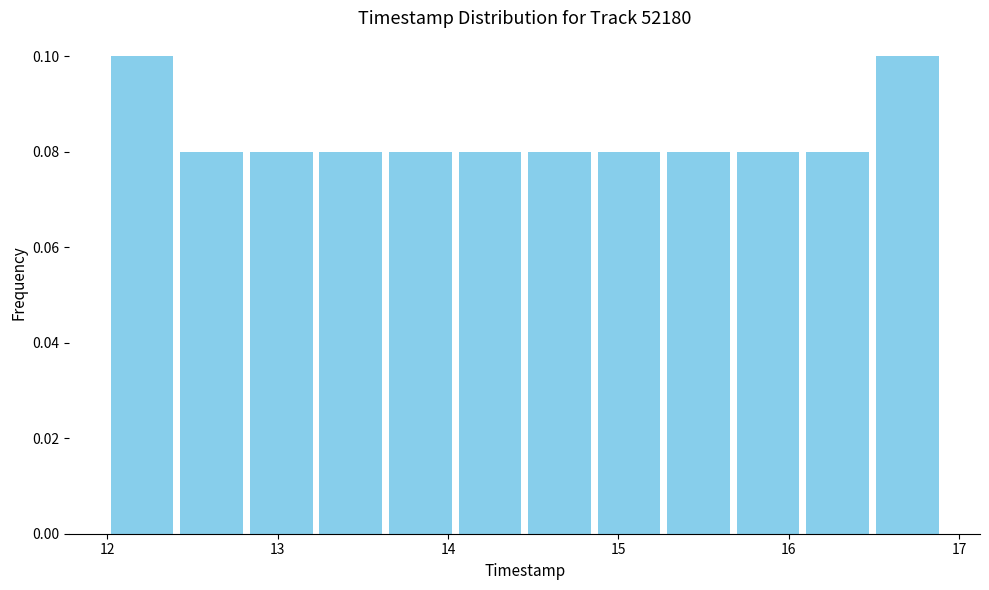

Reading left to right, transcribe this chart: for each bar, give the range it covers on the x-axis and its height. Neither the bar edges nor the heights are printed on the chart, so give them approximately, as read against the axes.

12.0 to 12.4: 0.10
12.4 to 12.8: 0.08
12.8 to 13.2: 0.08
13.2 to 13.6: 0.08
13.6 to 14.0: 0.08
14.0 to 14.5: 0.08
14.5 to 14.9: 0.08
14.9 to 15.3: 0.08
15.3 to 15.7: 0.08
15.7 to 16.1: 0.08
16.1 to 16.5: 0.08
16.5 to 16.9: 0.10